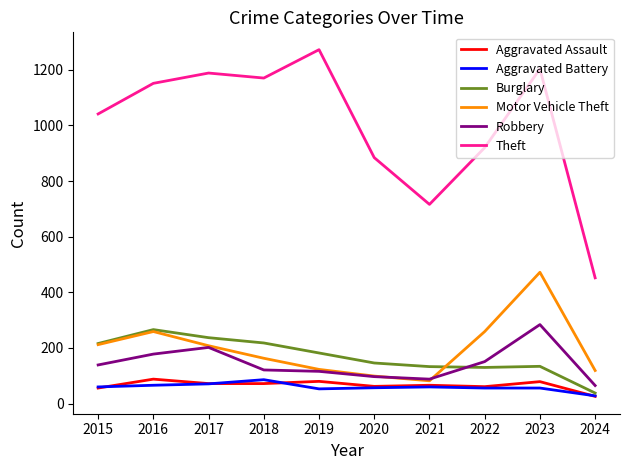

How many values in the Aggravated Battery series are below 60?

5